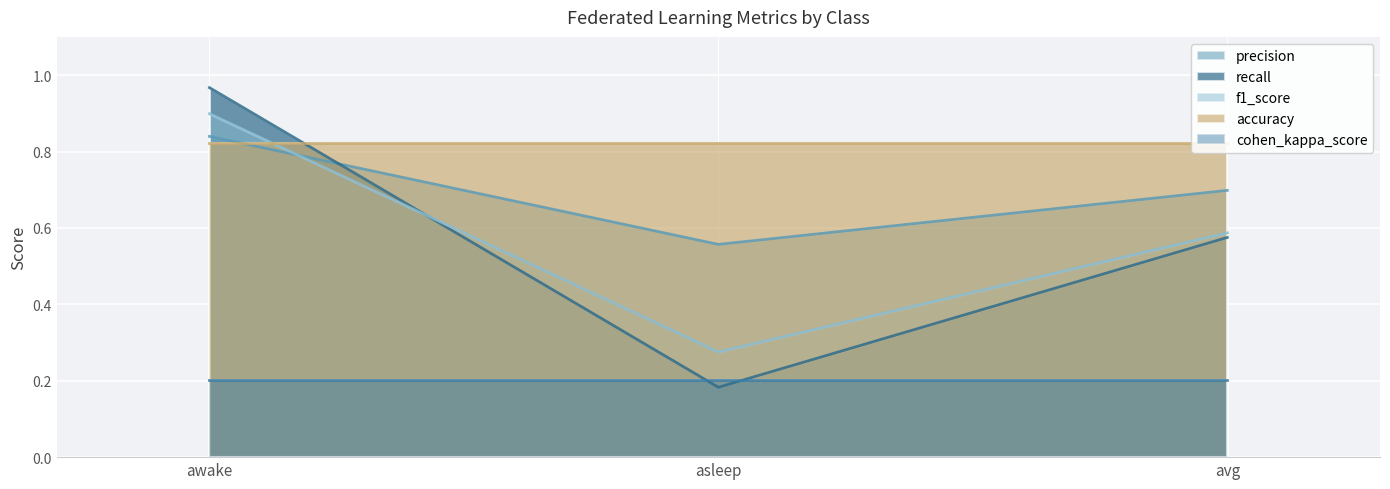

What is the label of the 3rd point from the right?

awake